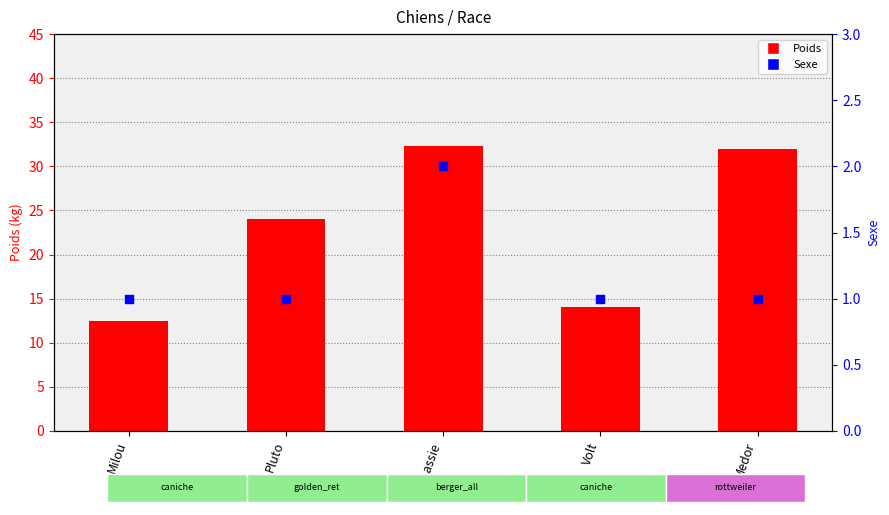

Is the value of Sexe at Milou greater than the value of Poids at Volt?

No